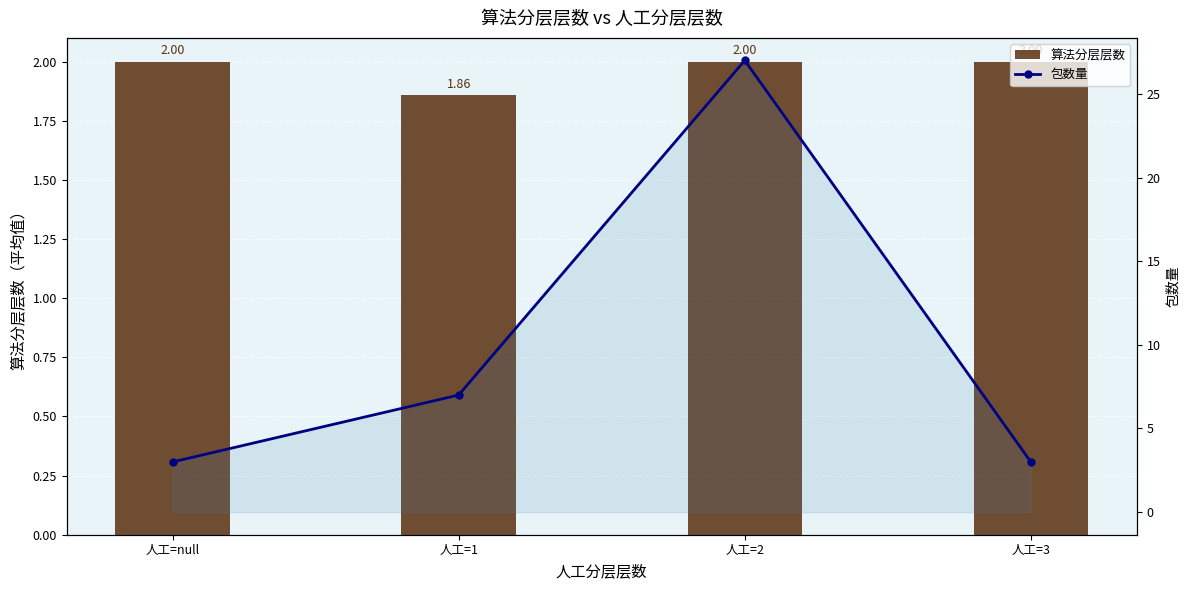

Reading left to right, what are all the values shown in this chart?

算法分层层数: 2.0	1.9	2.0	2.0
包数量: 3.0	7.0	27.0	3.0